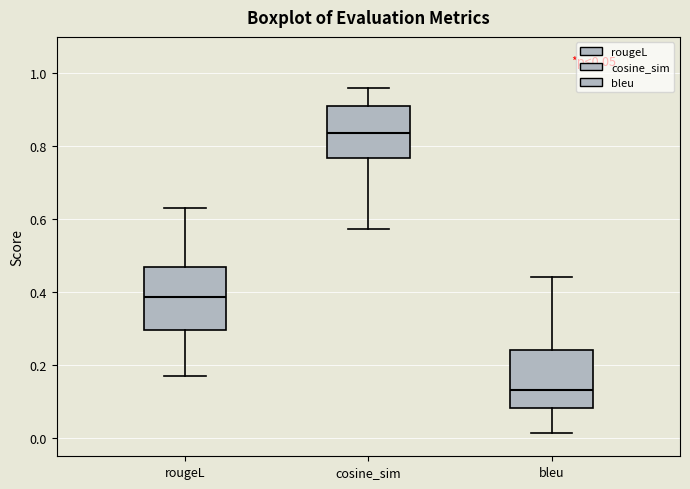

Which box has the highest median line?

cosine_sim